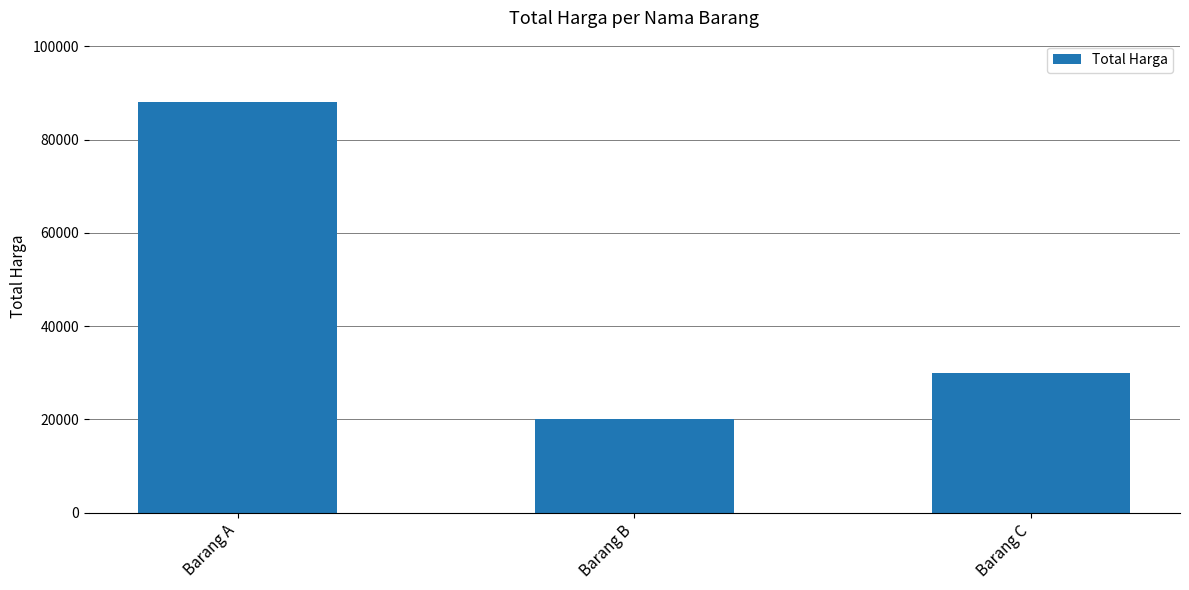

Which label corresponds to the smallest value in the chart?

Barang B